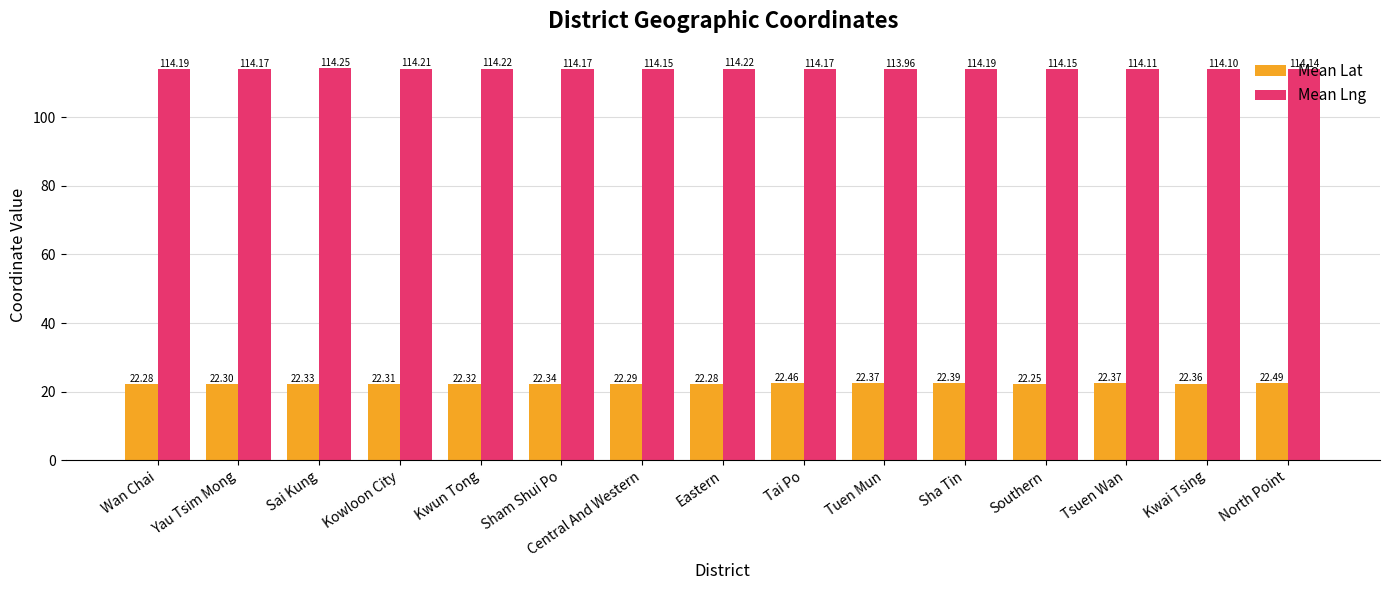

The value of Mean Lat at Kwun Tong is 34.6. True or false?

False